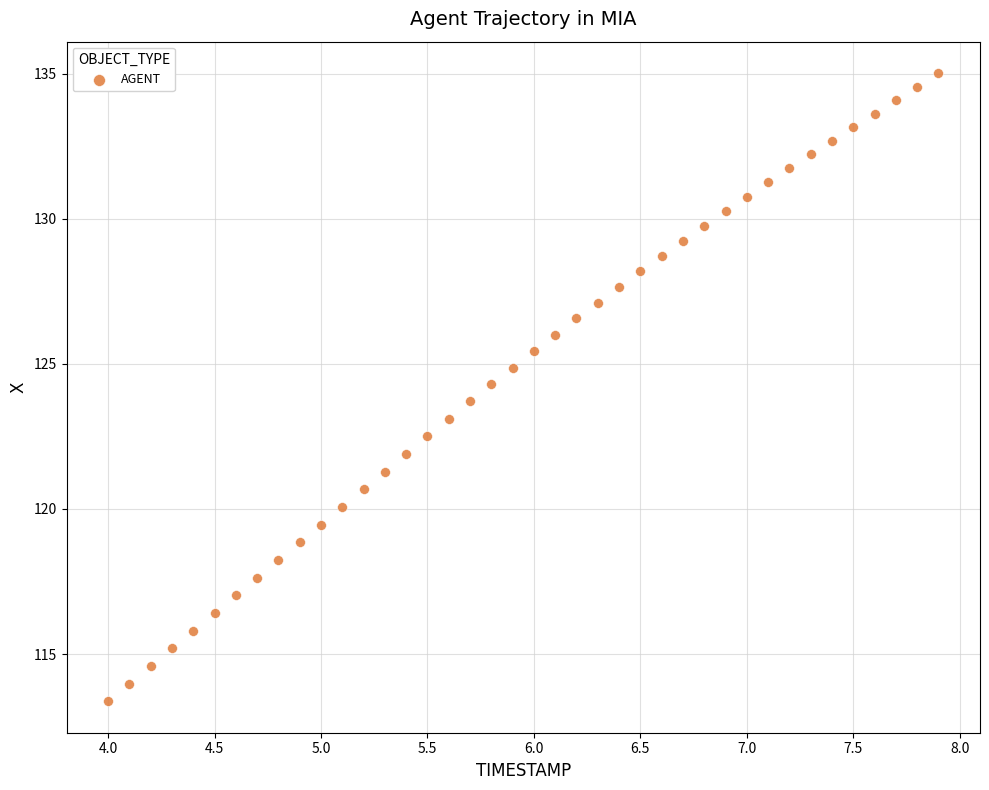

What is the range of X values (max minus min)?

3.9